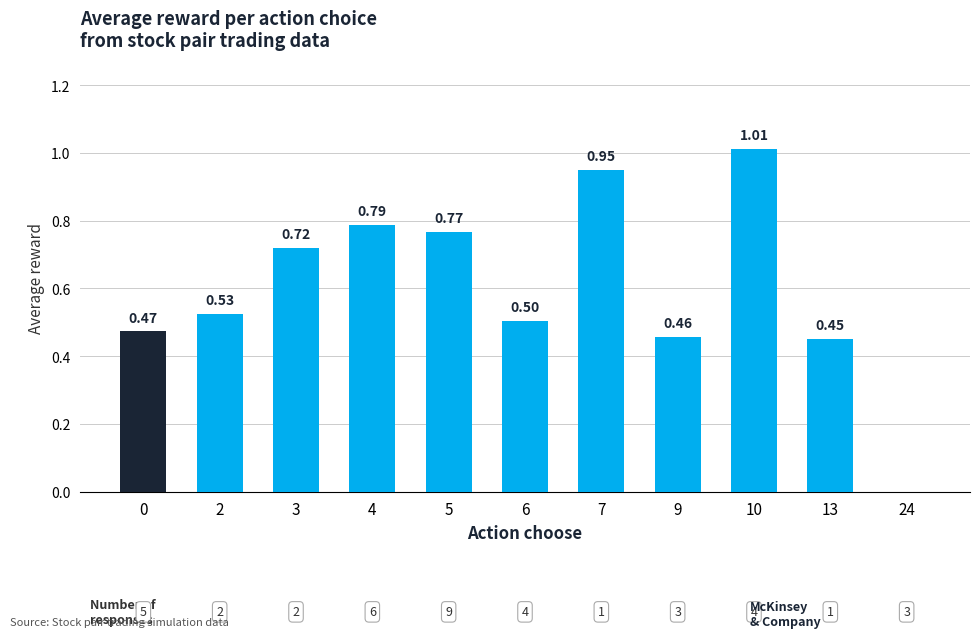

How many data points does each series have?

11